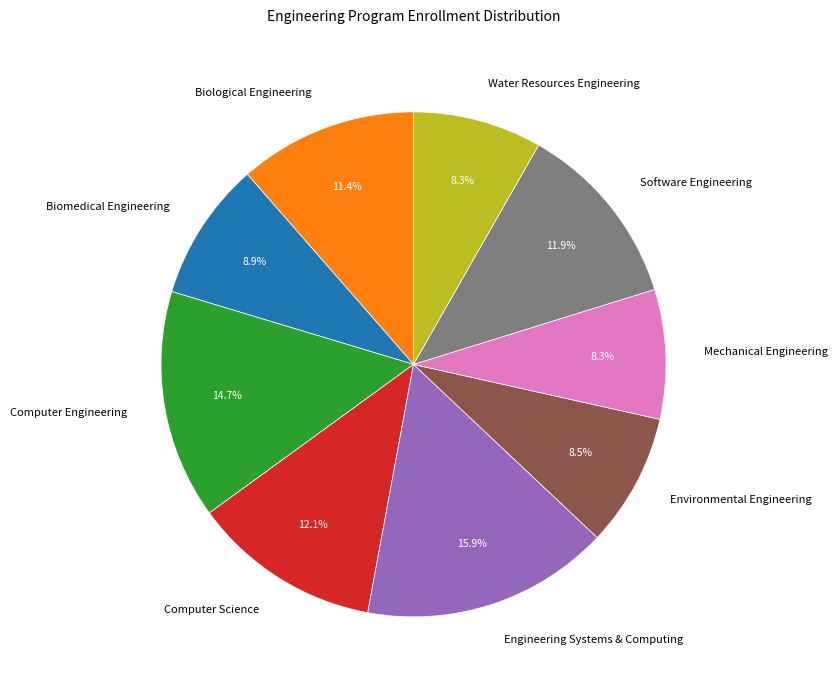

What portion of the pie excludes Biological Engineering?

88.6%